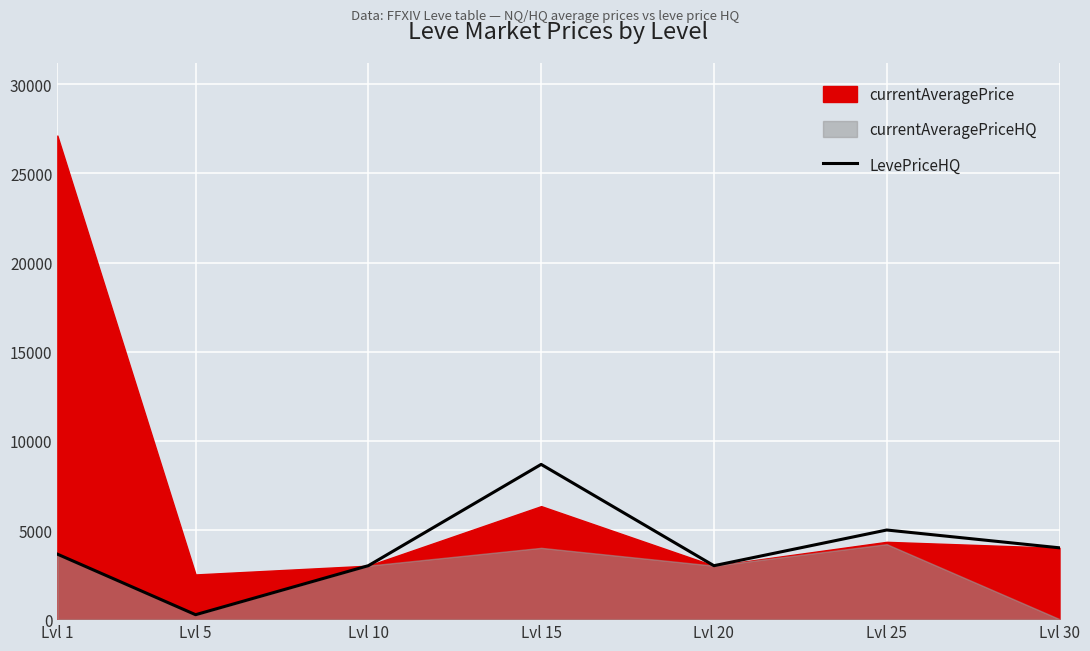

True or false: the data shows 4080 at Lvl 20.

False